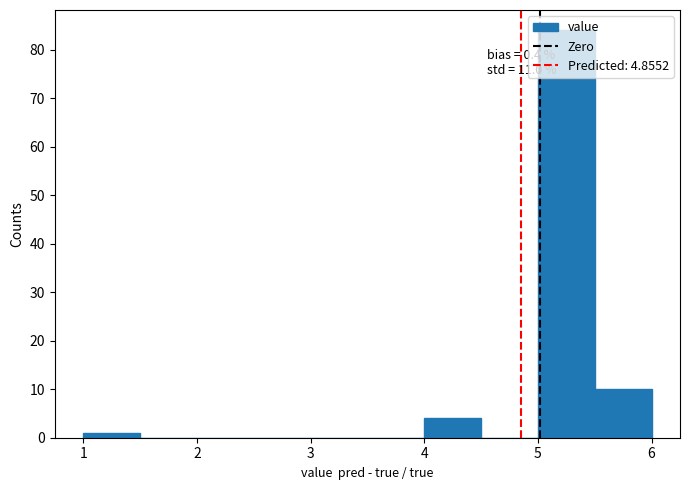

Over which range of the x-axis is the bar tallest?

5.0 to 5.5